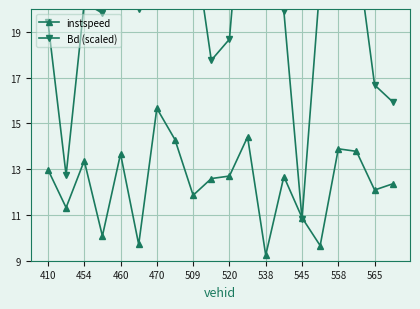

Which series has the largest total across all categories?

Bd (scaled)